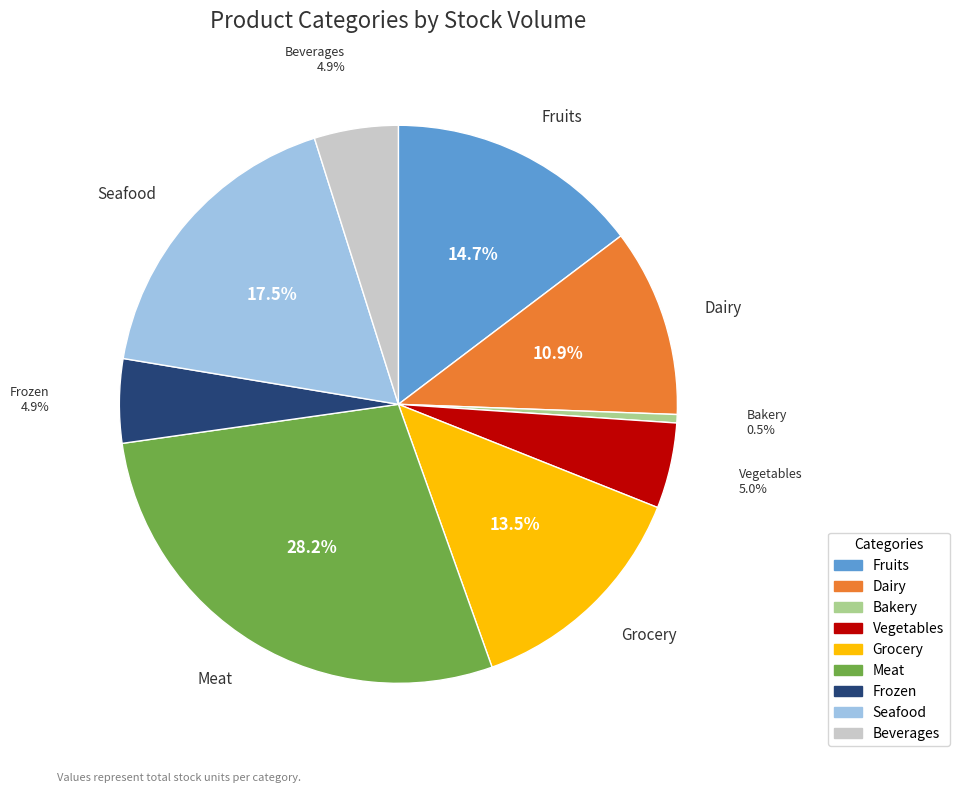

Between Beverages and Dairy, which is larger?

Dairy